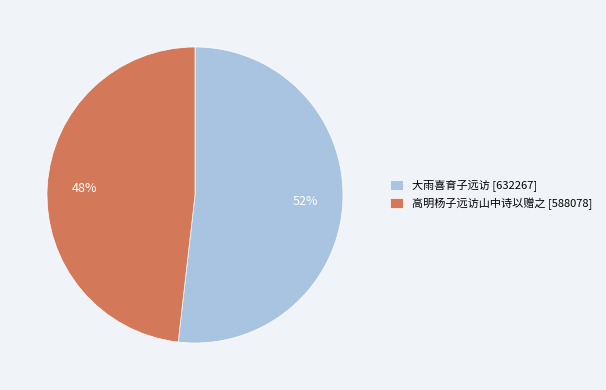

Is there a majority slice in this chart?

Yes